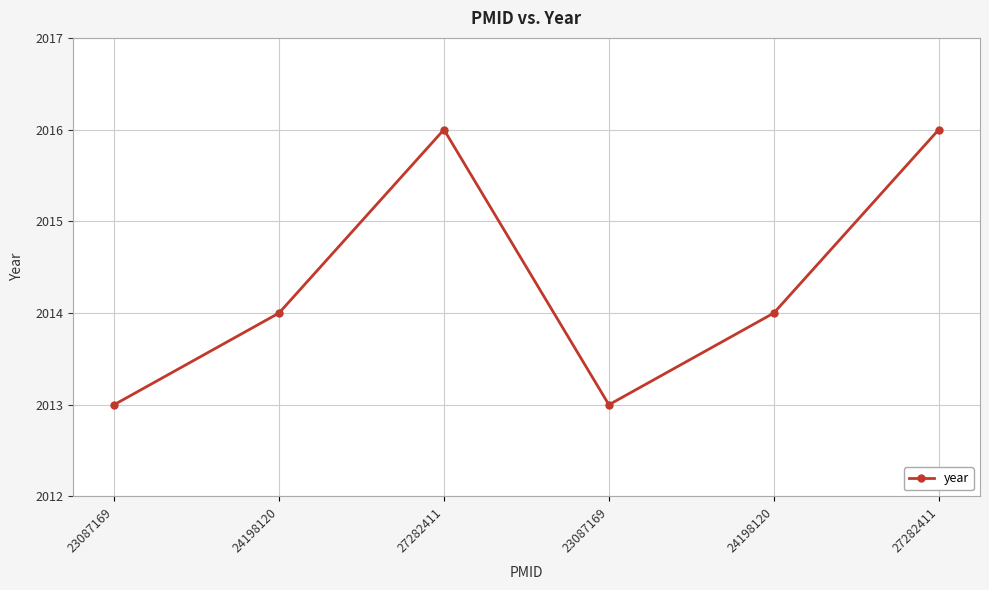

Reading left to right, what are all the values shown in this chart?

23087169=2013	24198120=2014	27282411=2016	23087169=2013	24198120=2014	27282411=2016